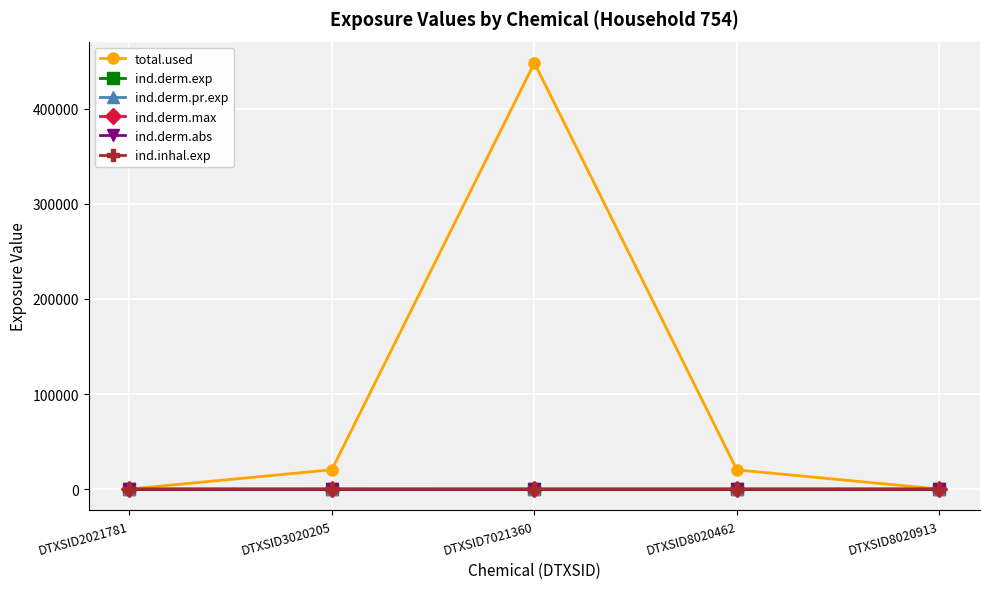

Is this an area chart (filled region under the line)?

No